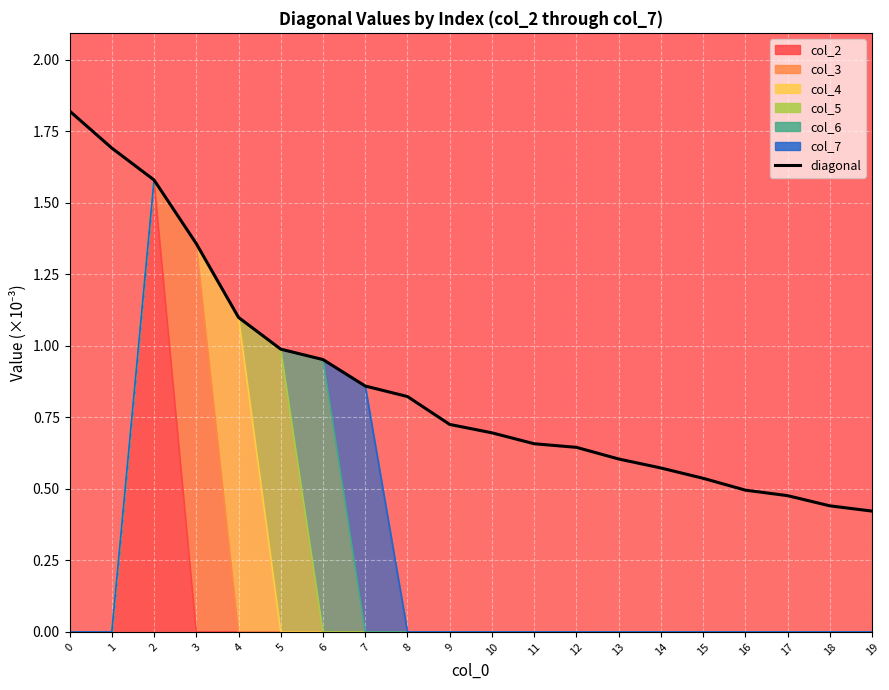

Count the number of categories in the chart.

20